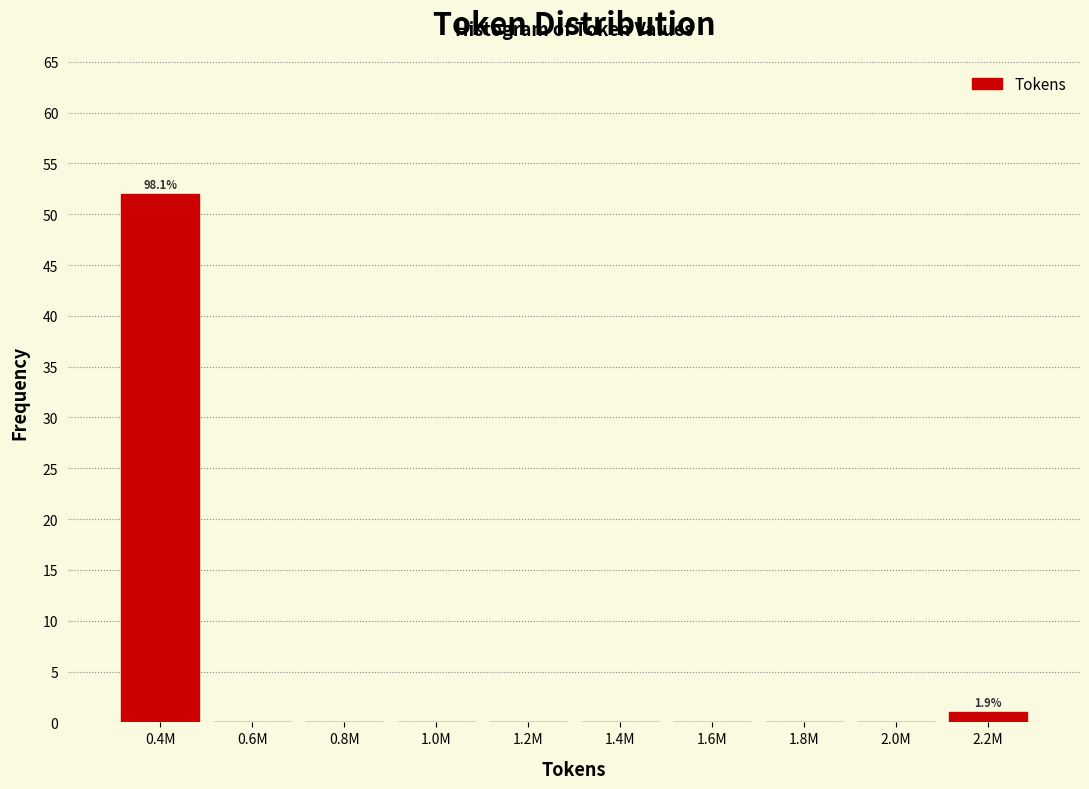

Reading right to left, what are all the values shown in this chart?

2.2M=1	2.0M=0	1.8M=0	1.6M=0	1.4M=0	1.2M=0	1.0M=0	0.8M=0	0.6M=0	0.4M=52